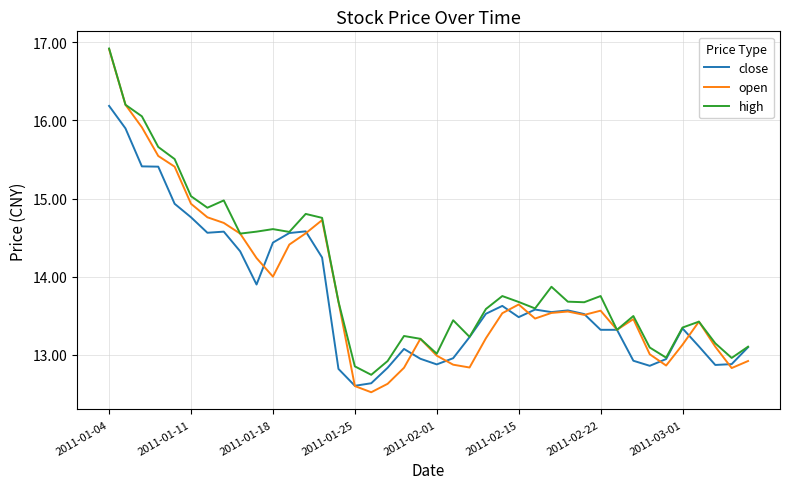

What is the minimum value for open?

12.5